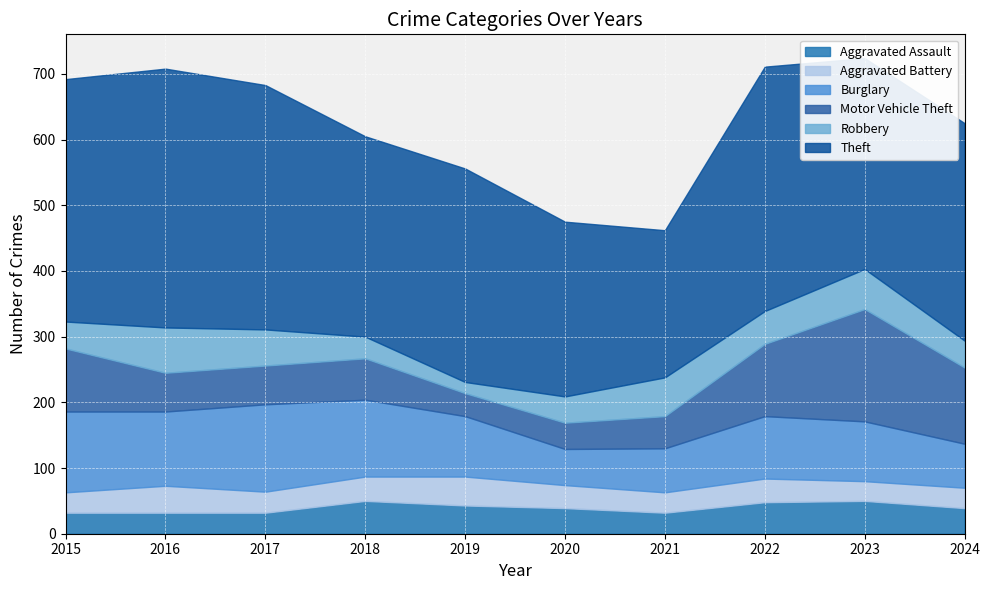

What is the total value across all series at 2022?

711